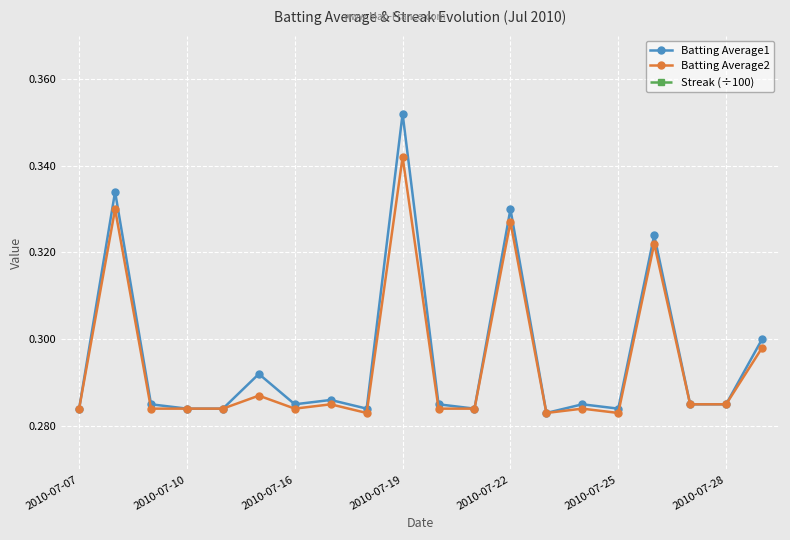

What is the value of the Batting Average1 point at the 18th from the left?

0.3